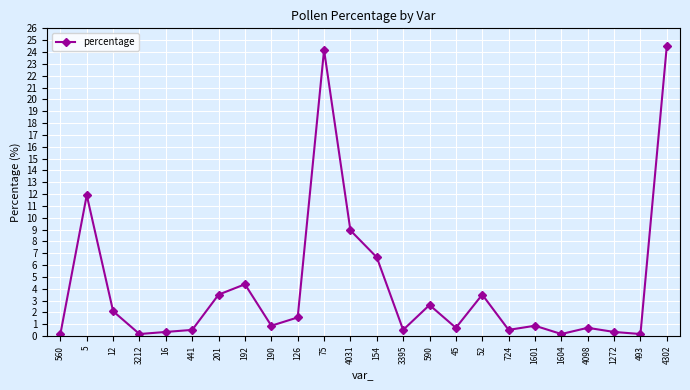

Reading right to left, list all the values displayed in this chart.

4302=24.5	493=0.2	1272=0.4	4098=0.7	1604=0.2	1601=0.9	724=0.5	52=3.5	45=0.7	590=2.6	3395=0.5	154=6.7	4031=8.9	75=24.2	126=1.6	190=0.9	192=4.4	201=3.5	441=0.5	16=0.4	3212=0.2	12=2.1	5=11.9	560=0.2